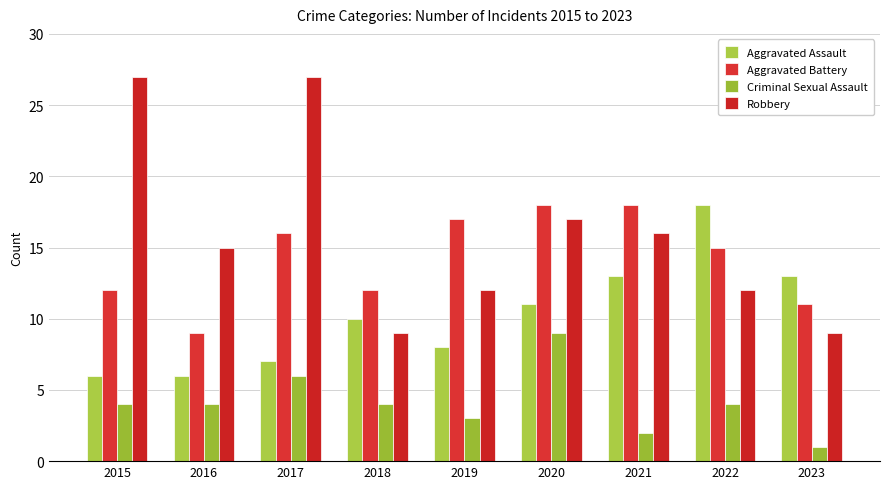

At which label does Aggravated Assault first exceed 10?

2020